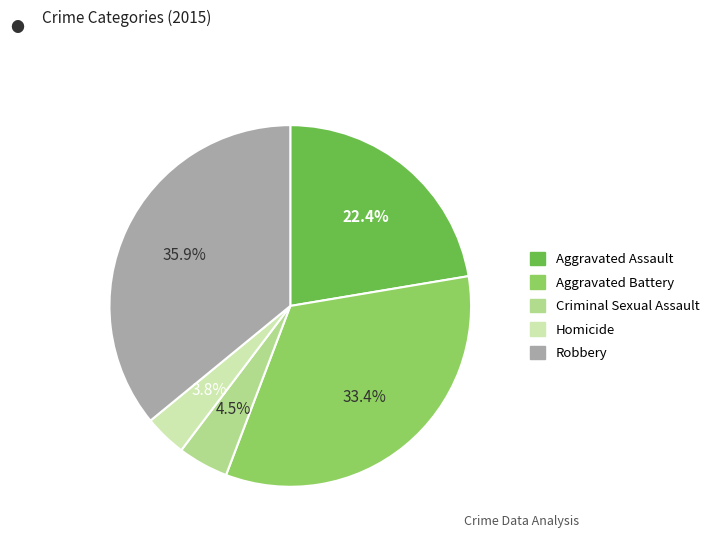

The Criminal Sexual Assault slice represents 18% of the pie. True or false?

False